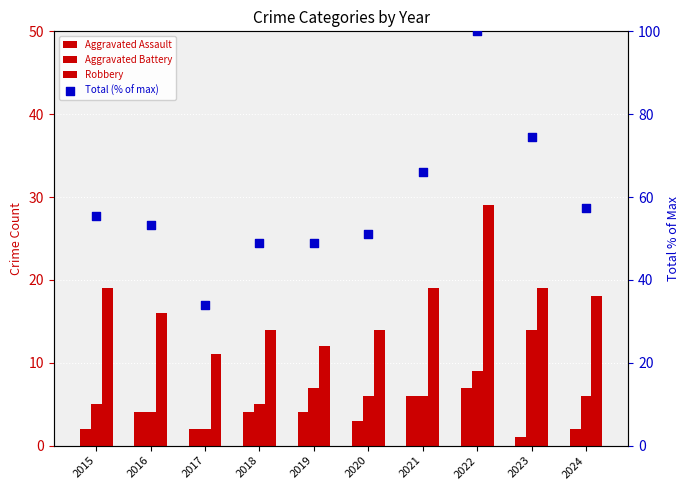

Which series has the largest total across all categories?

Total (% of max)